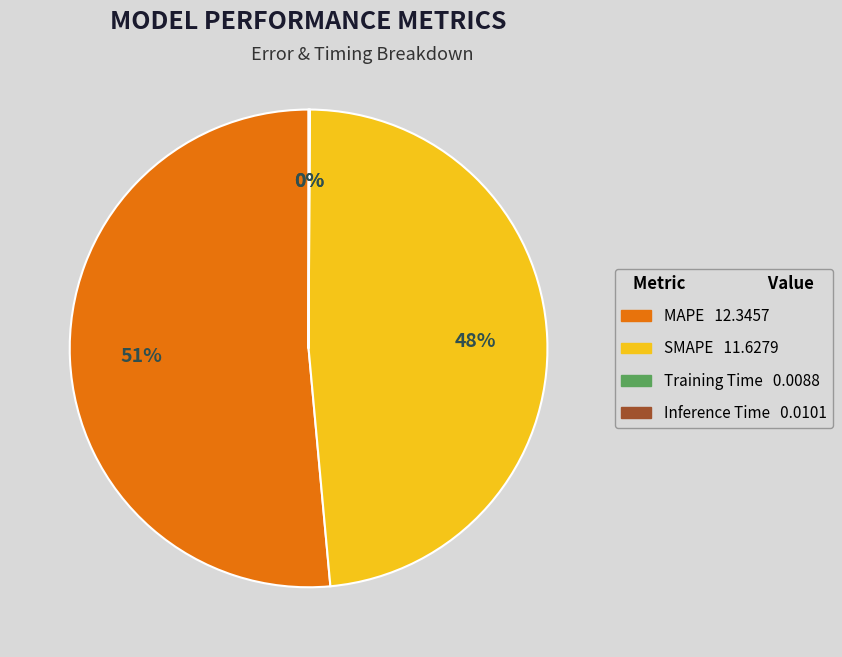

True or false: MAPE accounts for 51% of the total.

True